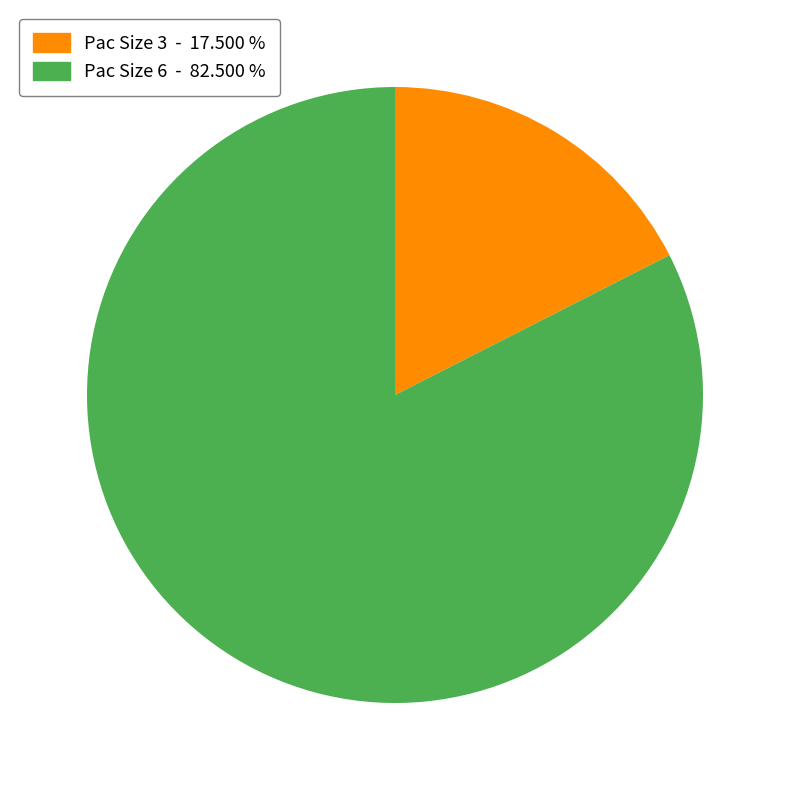

Rank the categories by value from highest to lowest.

Pac Size 6 - 82.500 %, Pac Size 3 - 17.500 %